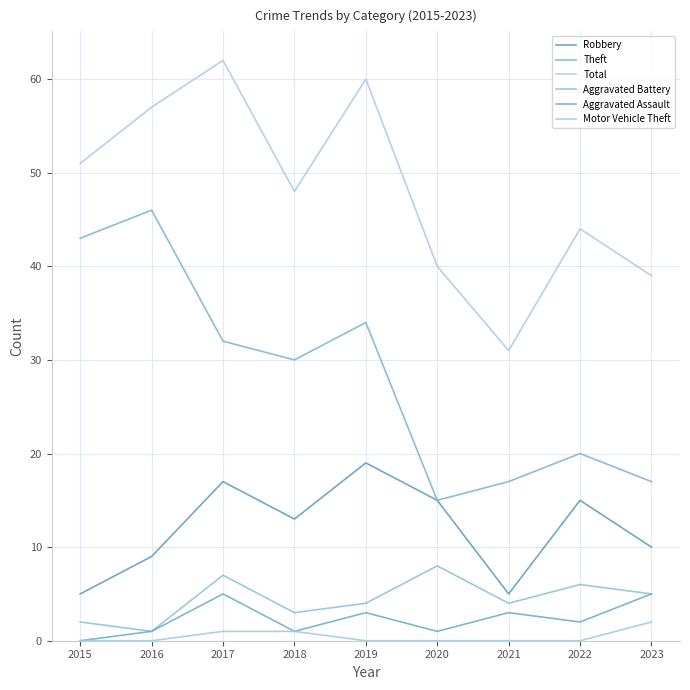

What is the difference between the highest and lowest values at 2019?

60